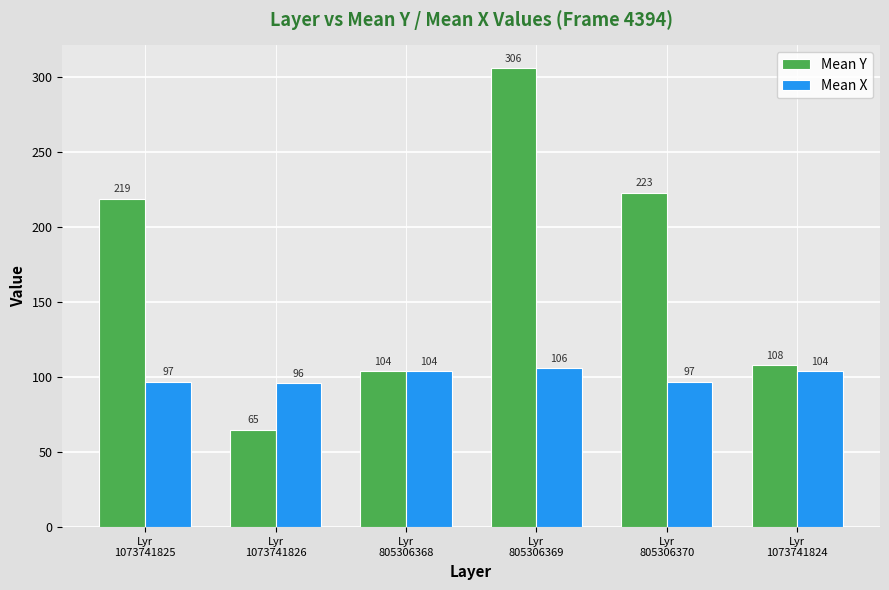

How many data points in Mean Y are less than 219?

3